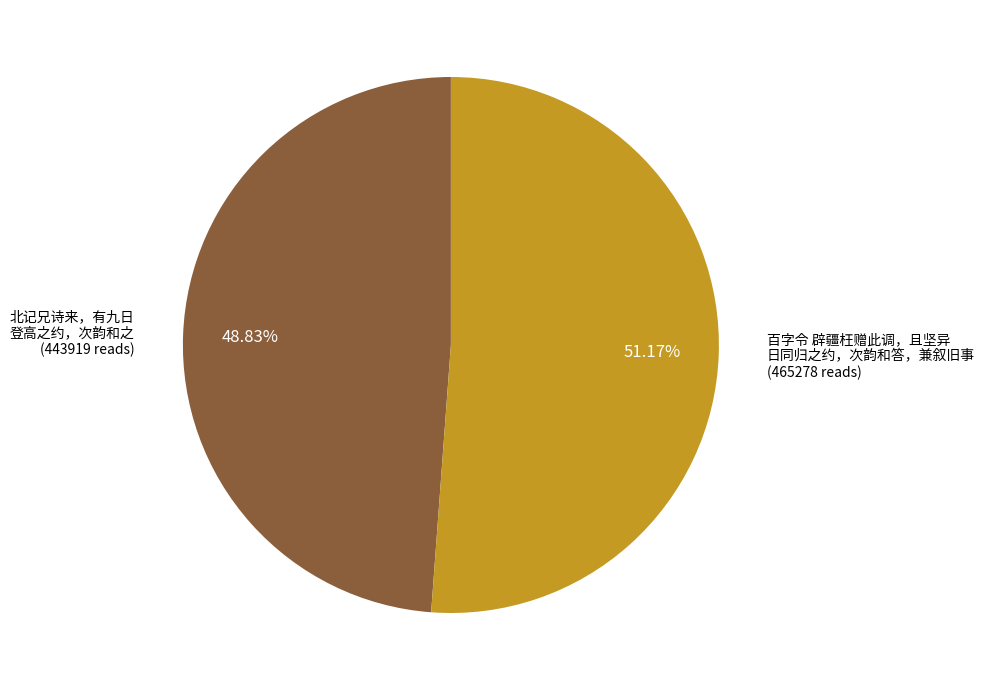

Is there a majority slice in this chart?

Yes